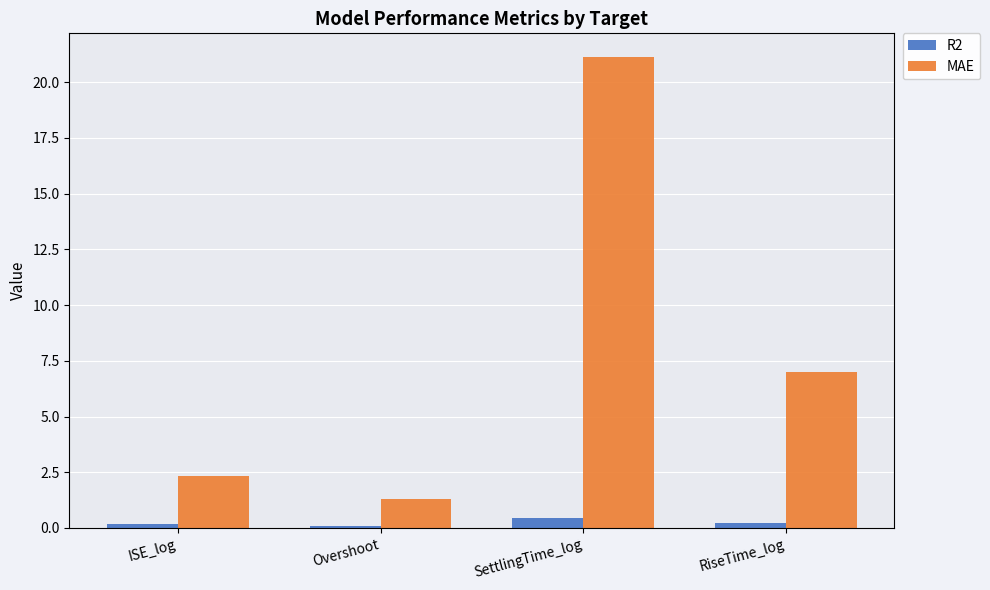

What is the spread (max minus min) of values at RiseTime_log?

6.8